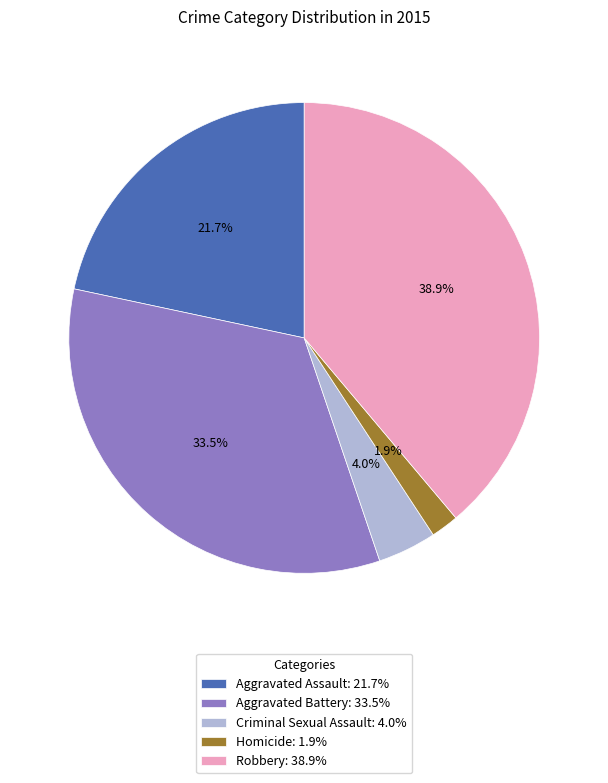

To the nearest percent, what percentage of the pie is Homicide?

2%